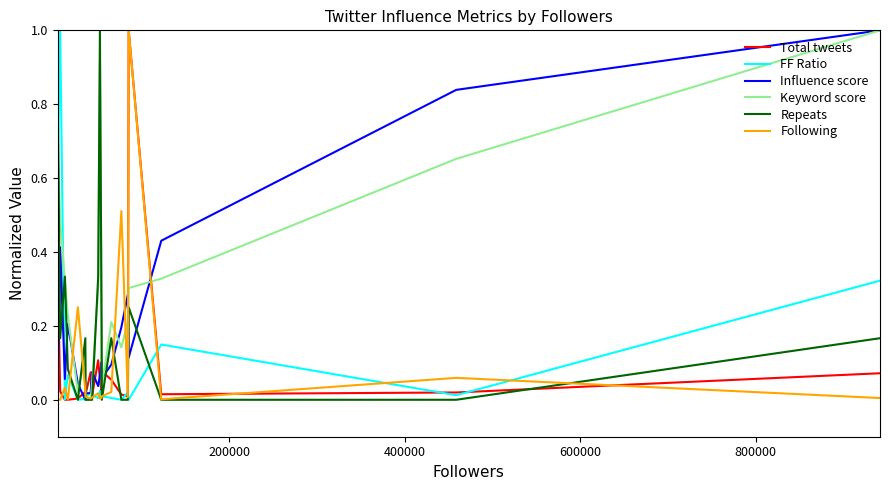

Which series ends up on top after the final intersection of Total tweets and Keyword score?

Keyword score